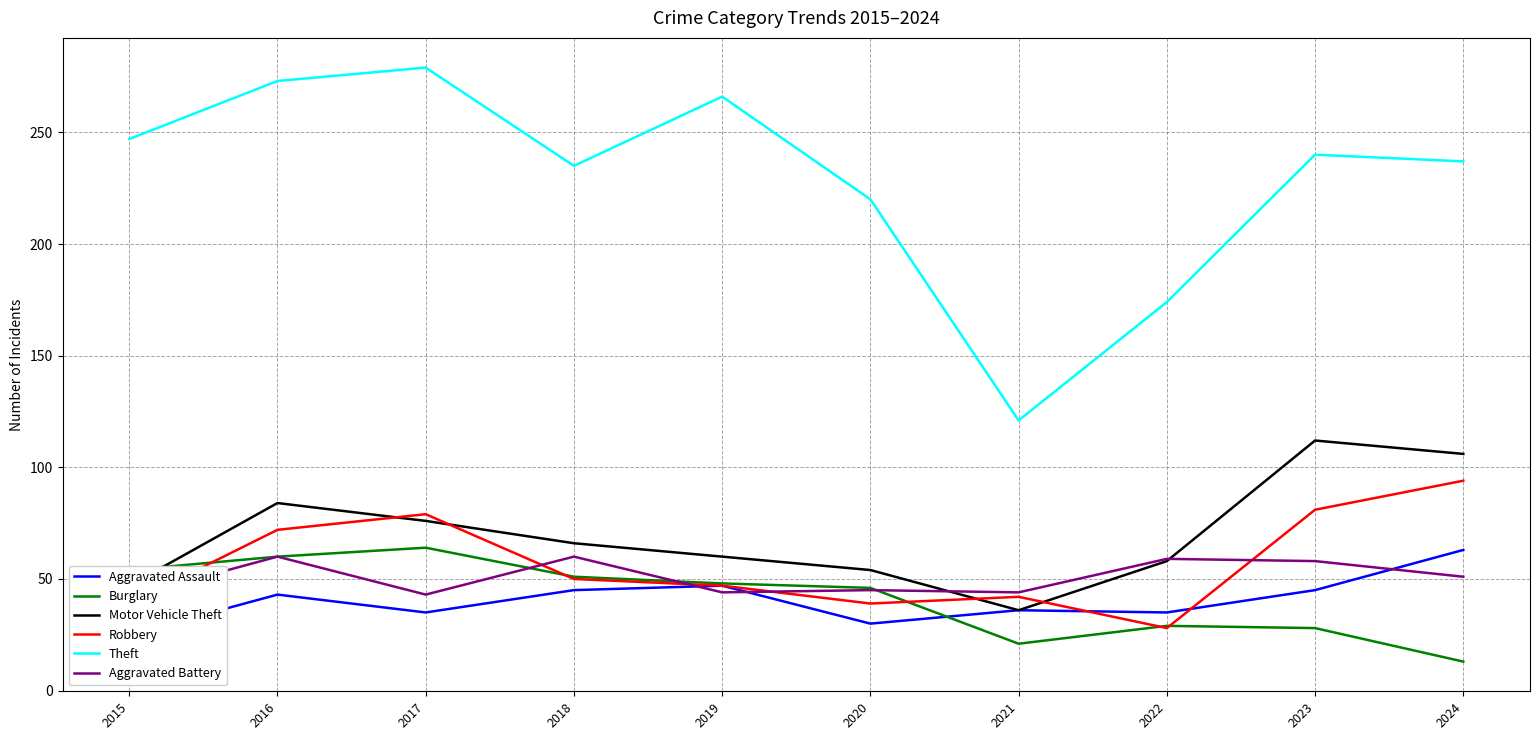

True or false: Motor Vehicle Theft and Theft cross at least once.

False